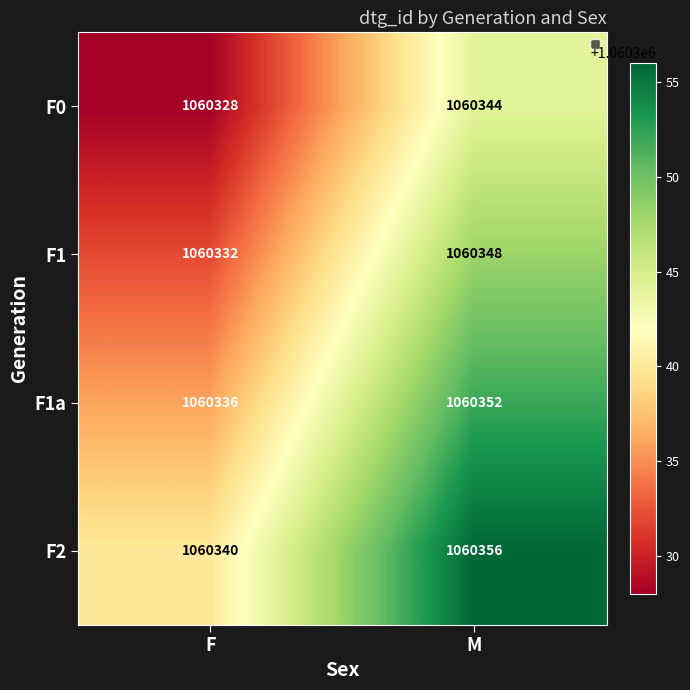

The value of F1 at F is 1841718. True or false?

False